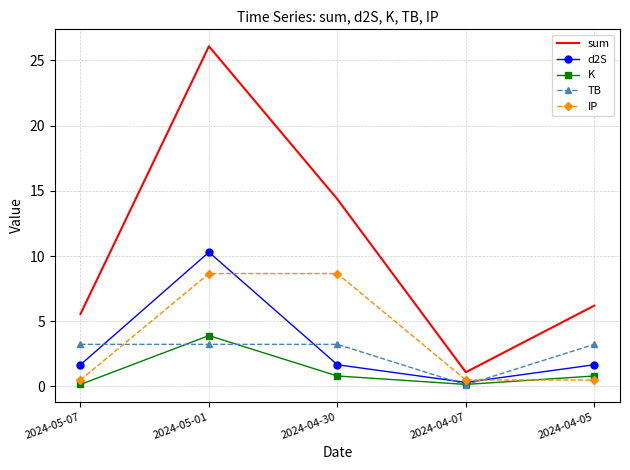

True or false: sum and d2S cross at least once.

False